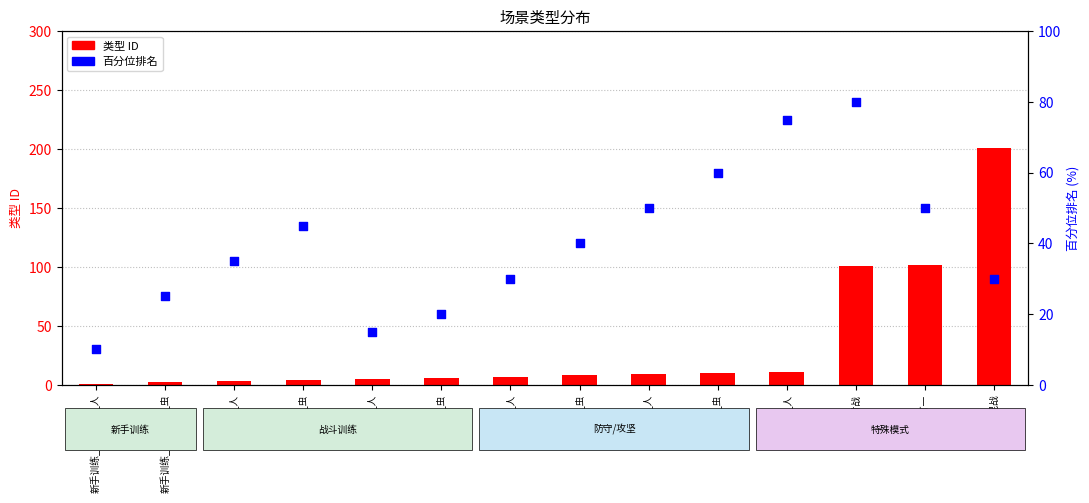

What is the total value across all series at 中央防守_人?

86